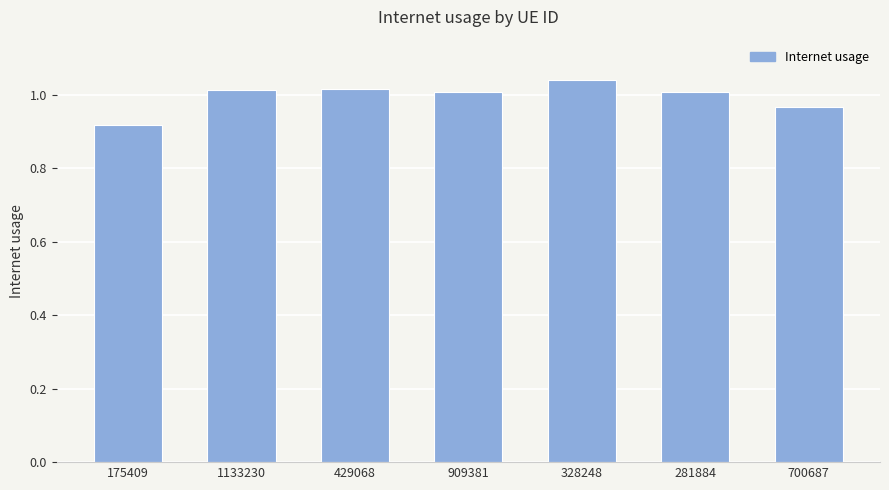

Which has a higher value, 328248 or 175409?

328248